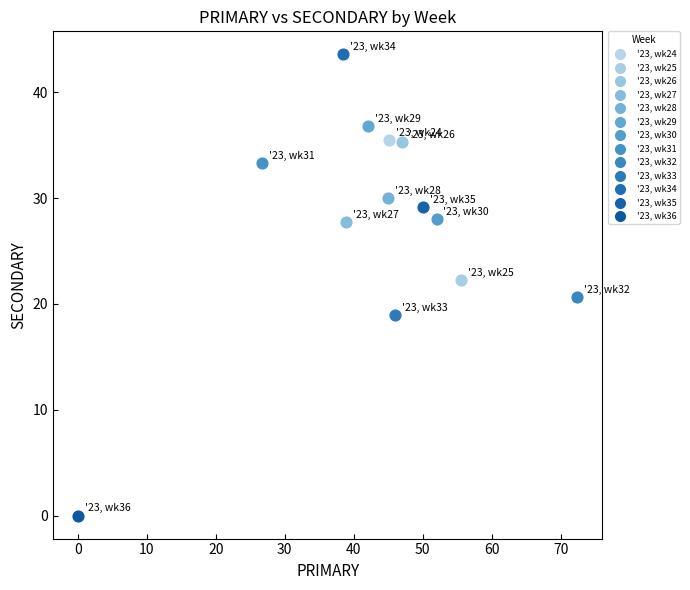

What are all the series names shown in the legend?

'23, wk24, '23, wk25, '23, wk26, '23, wk27, '23, wk28, '23, wk29, '23, wk30, '23, wk31, '23, wk32, '23, wk33, '23, wk34, '23, wk35, '23, wk36